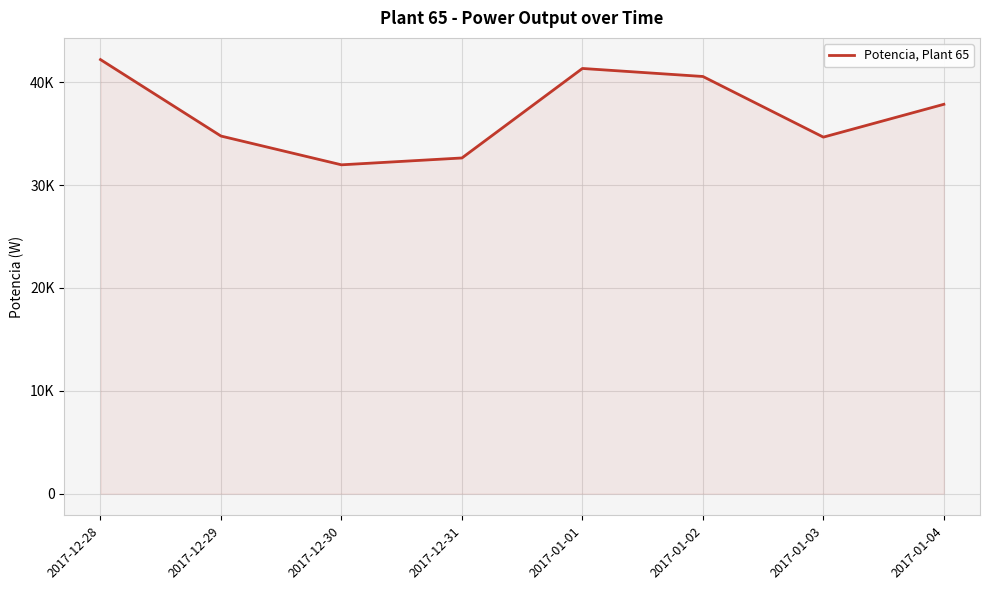

The chart shows a value of 40564.9 at 2017-01-02. True or false?

True